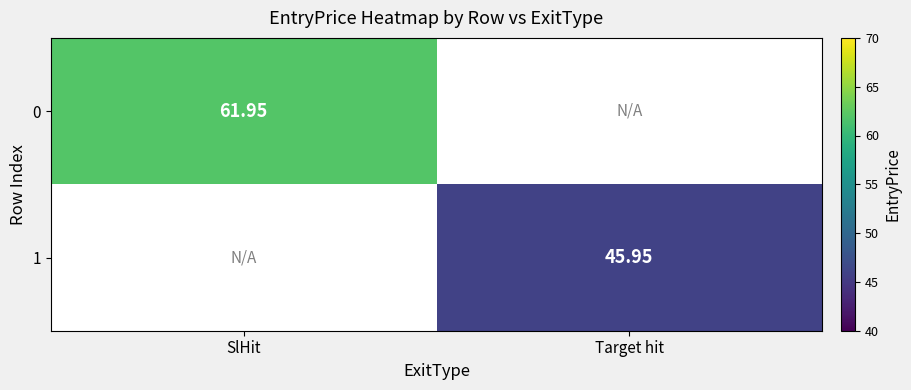

How many distinct data groups are displayed?

2